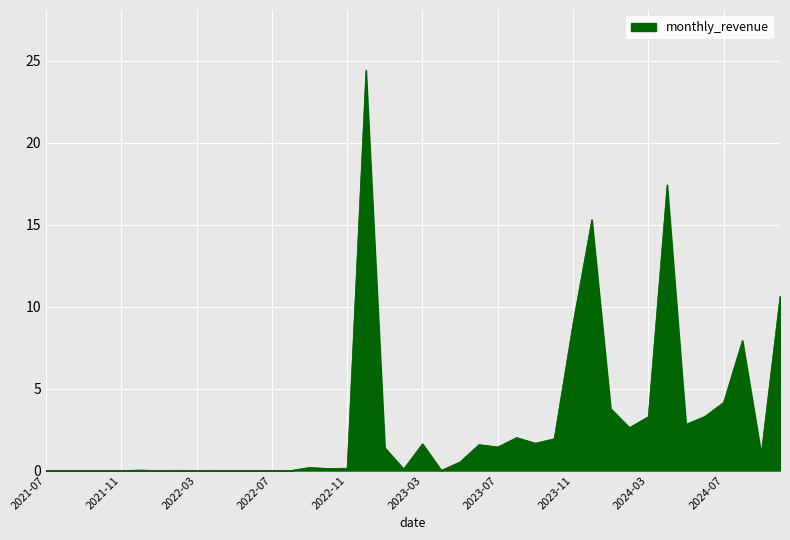

What is the difference between the maximum and minimum values?

24.4